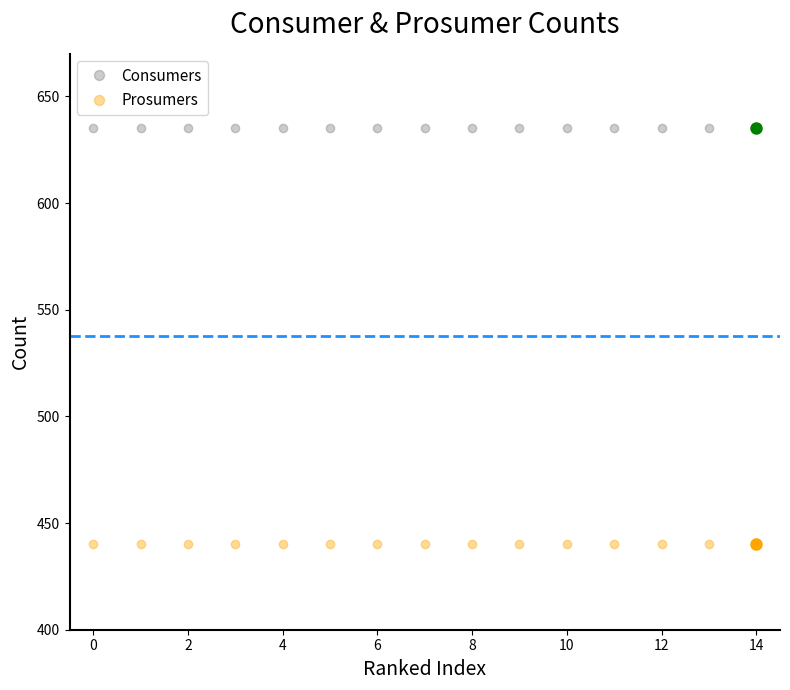

What is the average value of the Consumers series?

635